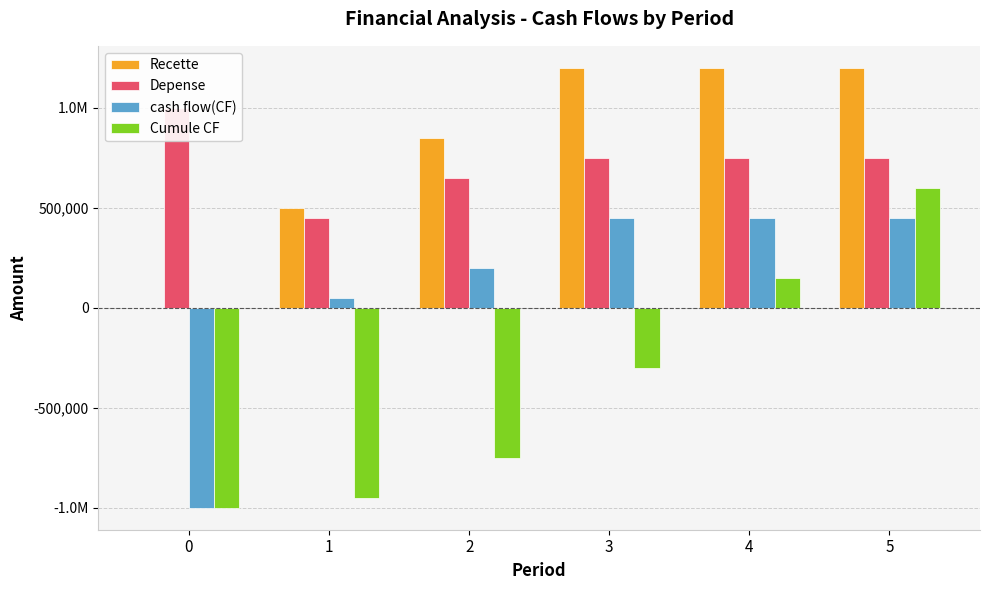

What is the difference between the second highest and minimum values in the Cumule CF series?

1150000